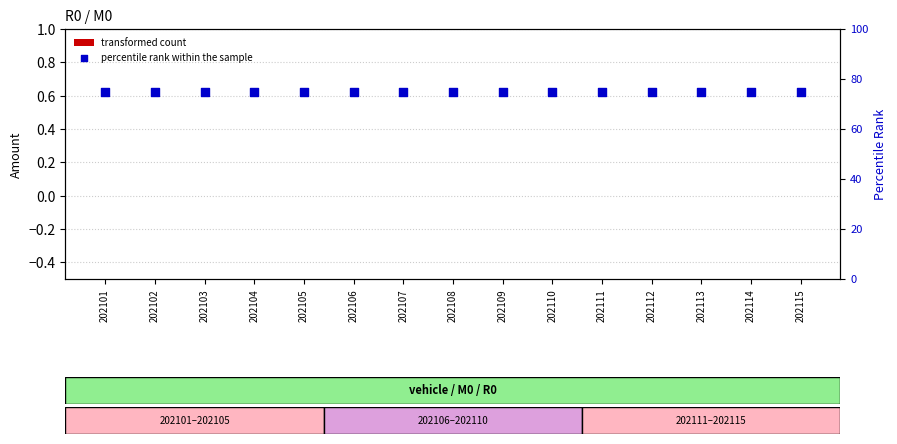

Which series has the largest total across all categories?

percentile rank within the sample